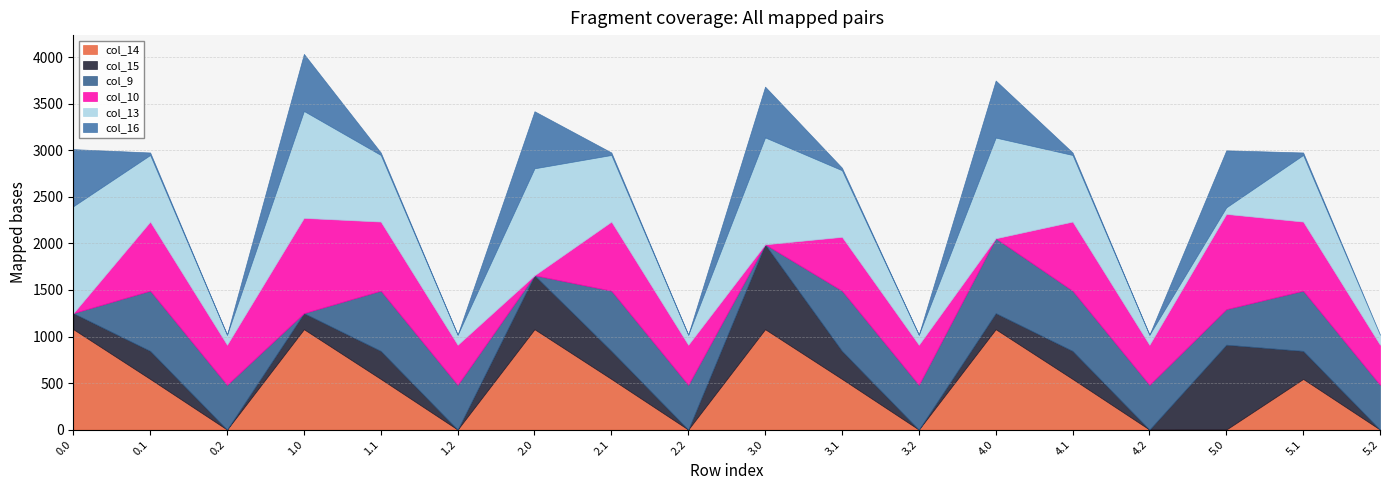

At which category does col_9 reach its first local valley?

1.0